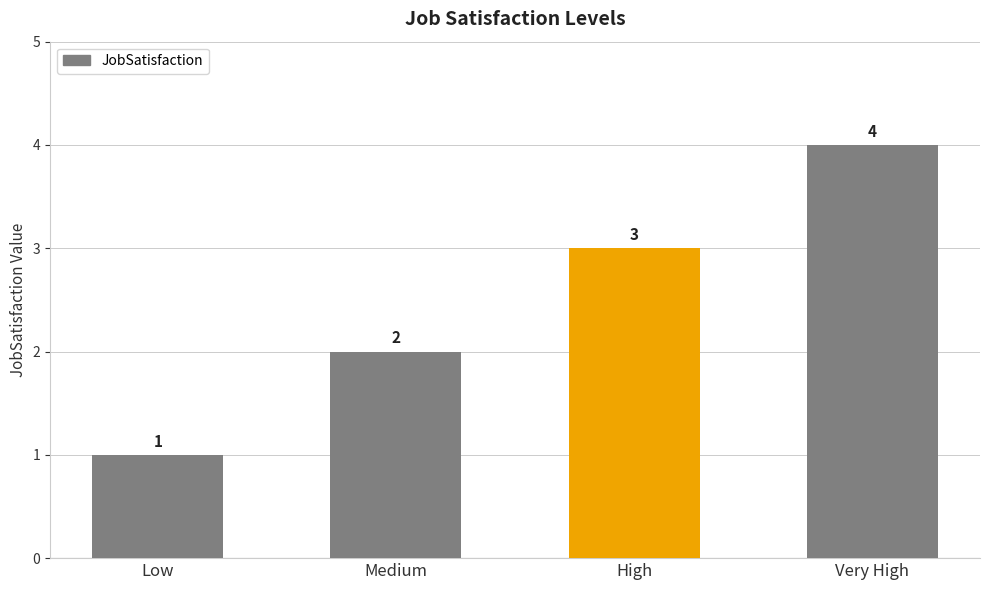

Reading left to right, what are all the values shown in this chart?

Low=1	Medium=2	High=3	Very High=4